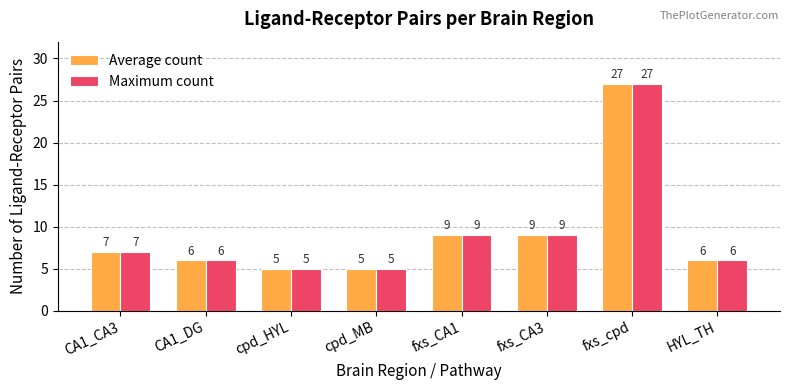

Reading right to left, extract all data points from this chart.

Average count: HYL_TH=6	fxs_cpd=27	fxs_CA3=9	fxs_CA1=9	cpd_MB=5	cpd_HYL=5	CA1_DG=6	CA1_CA3=7
Maximum count: HYL_TH=6	fxs_cpd=27	fxs_CA3=9	fxs_CA1=9	cpd_MB=5	cpd_HYL=5	CA1_DG=6	CA1_CA3=7